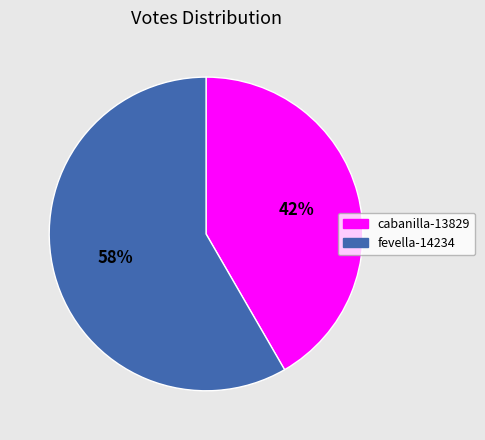

Count the number of slices in the pie.

2